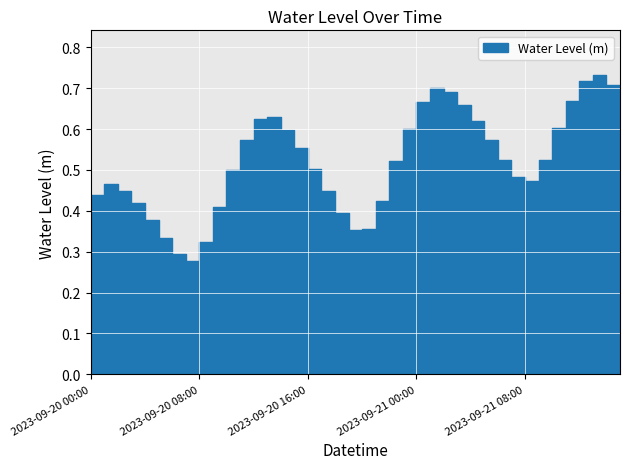

At which category does the chart reach its minimum across all series?

2023-09-20 07:00